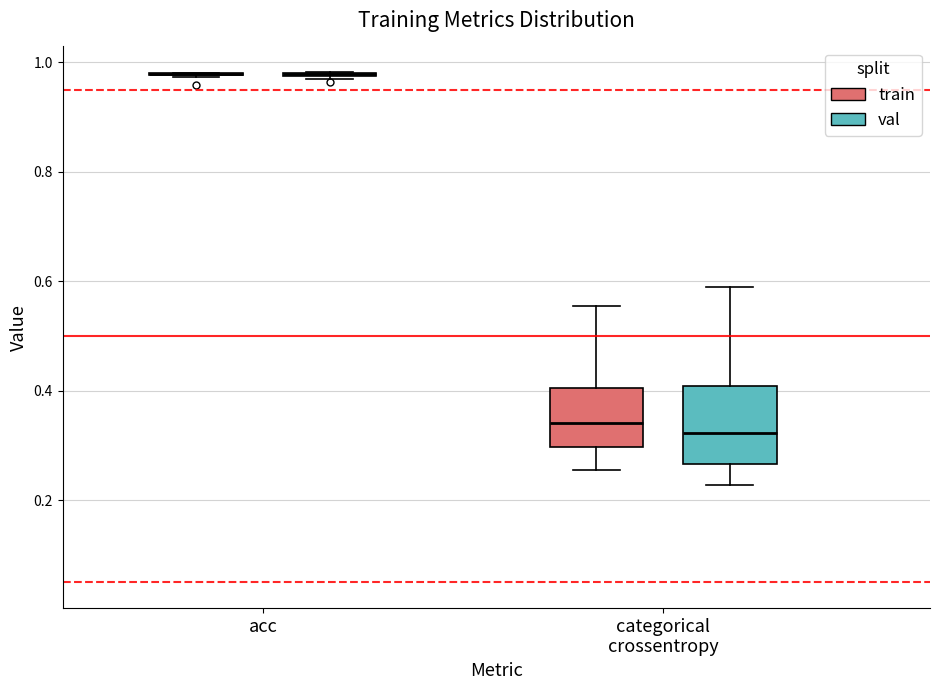

Reading left to right, transcribe this box plot: for each box, give where its median line is, the range the box spans, and where its two whiskers end, as read against the y-axis. The values are not printed on the chart, so give them approximately, as read against the axis.

acc (train): box collapsed to a line at 0.98, whiskers 0.98 to 0.98
acc (val): box collapsed to a line at 0.98, whiskers 0.96 to 0.98
categorical crossentropy (train): median 0.34, box 0.30 to 0.40, whiskers 0.26 to 0.56
categorical crossentropy (val): median 0.32, box 0.26 to 0.40, whiskers 0.22 to 0.60